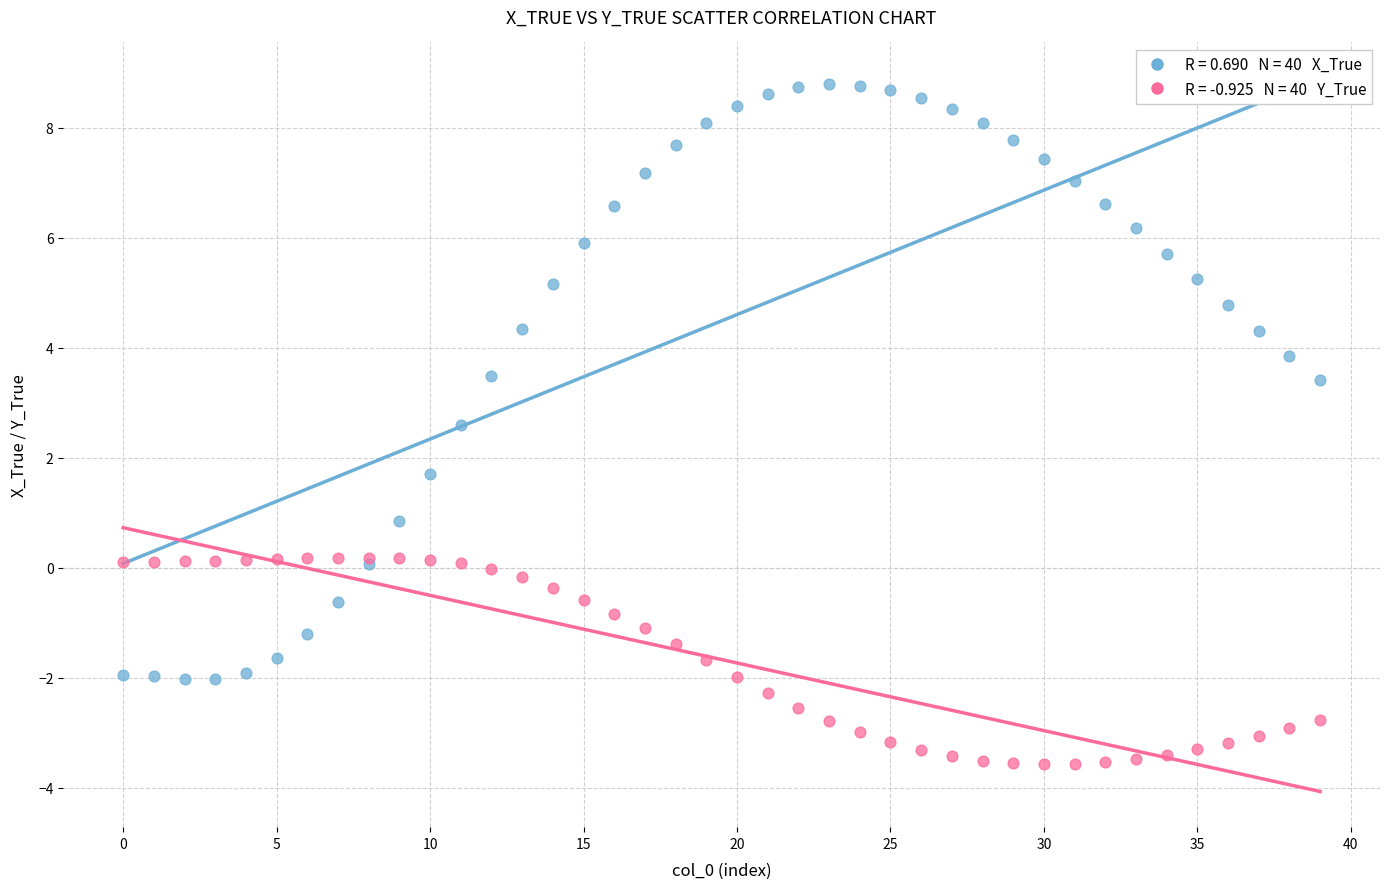

Across all series, what Y value is closest to 2?

1.7